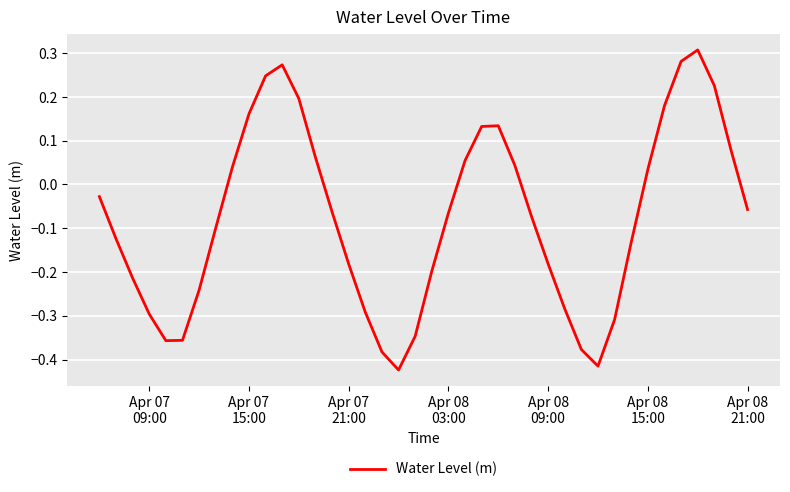

What is the difference between the maximum and minimum values?

0.7